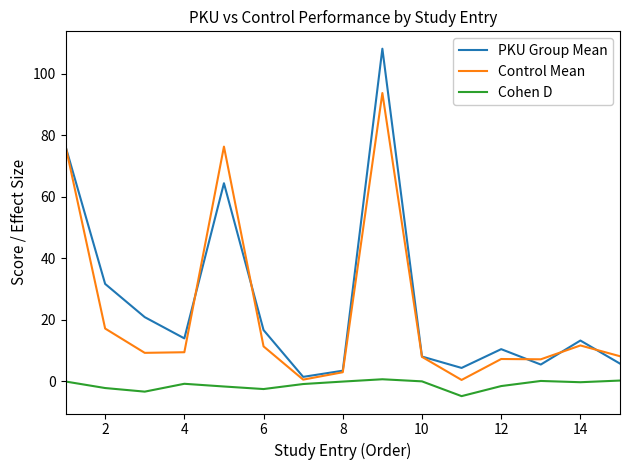

What is the maximum value for PKU Group Mean?

108.1